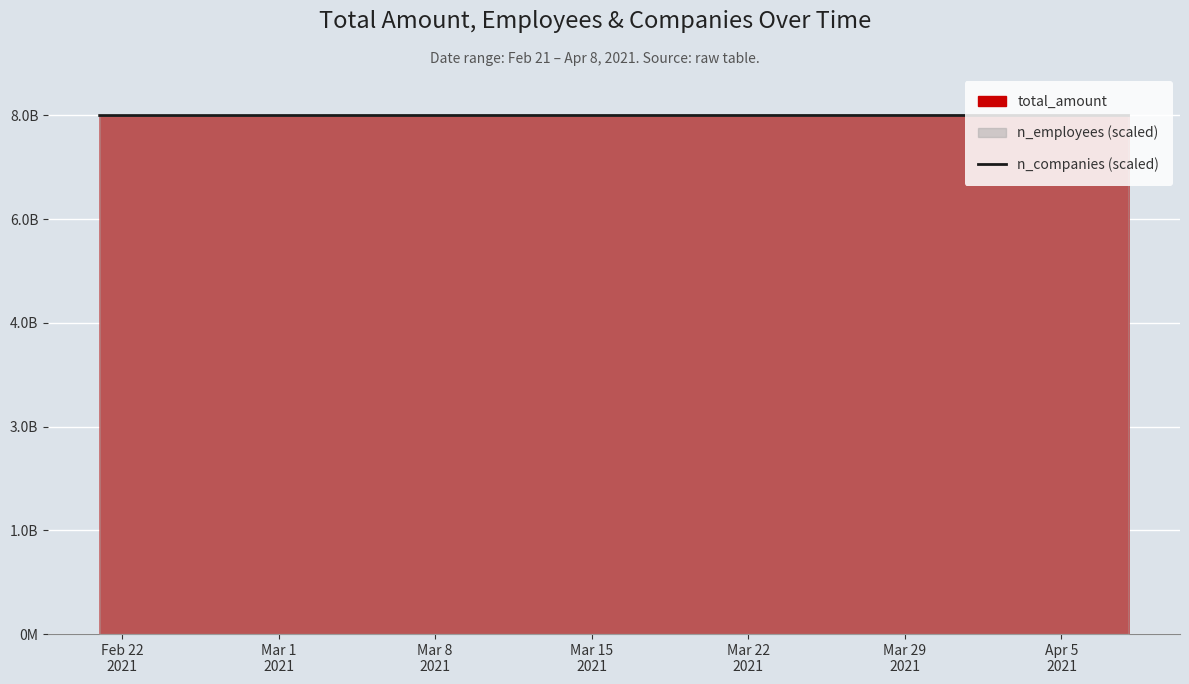

What is the difference between the maximum and minimum values?

644879.3